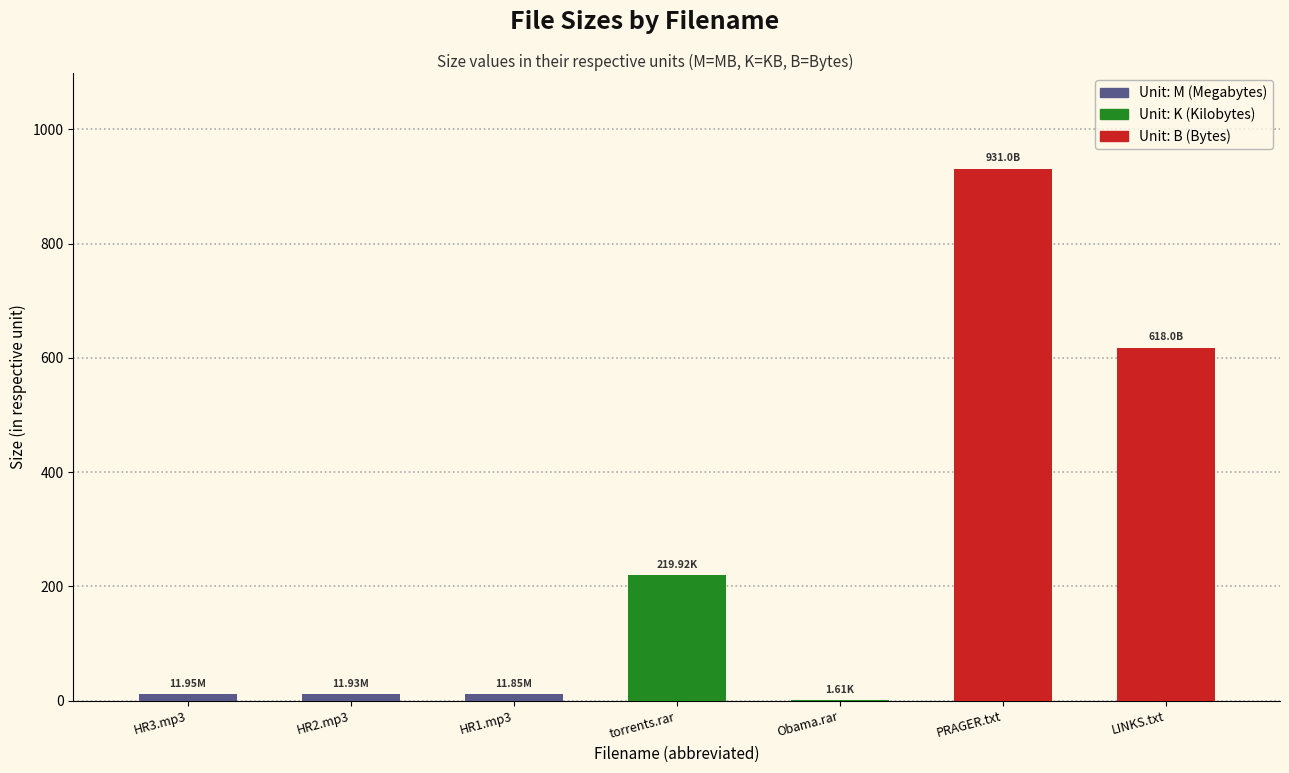

At which category does the chart reach its peak across all series?

PRAGER.txt